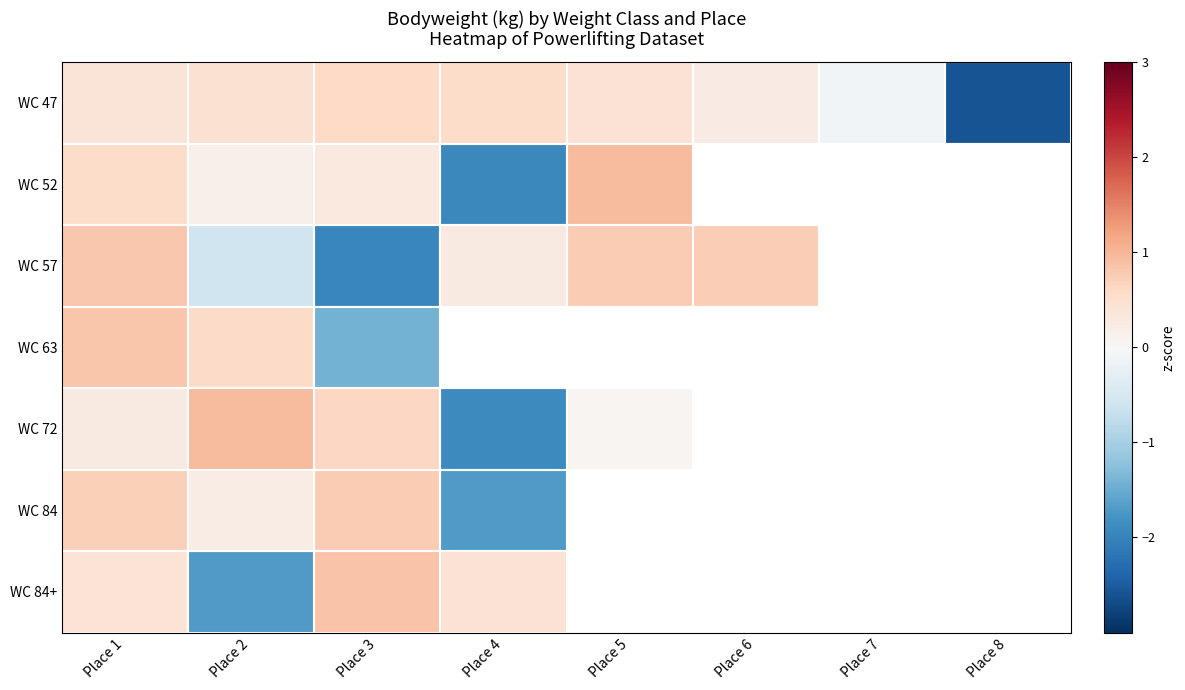

How many negative values does the WC 72 series have?

1